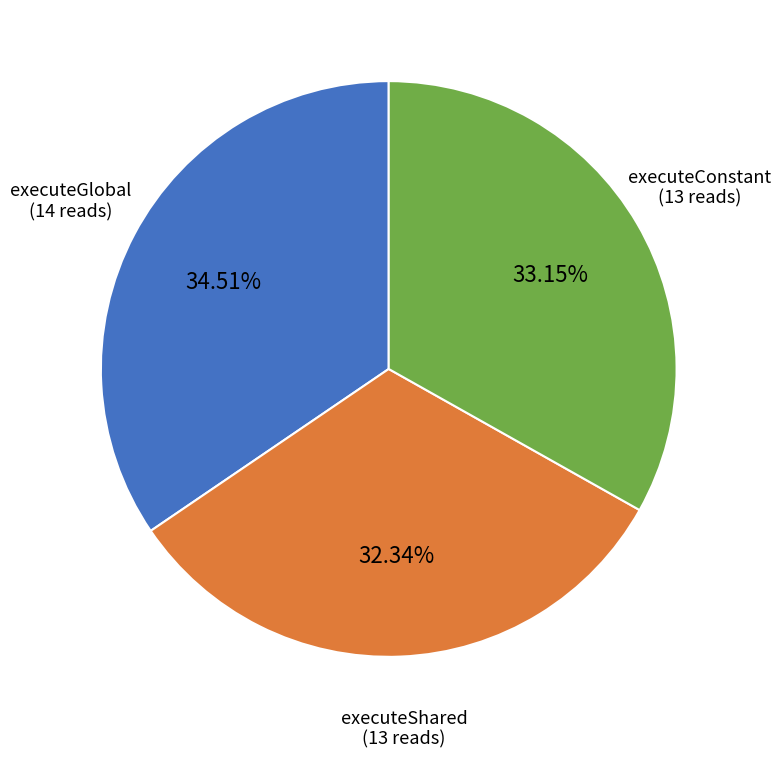

Is there a majority slice in this chart?

No